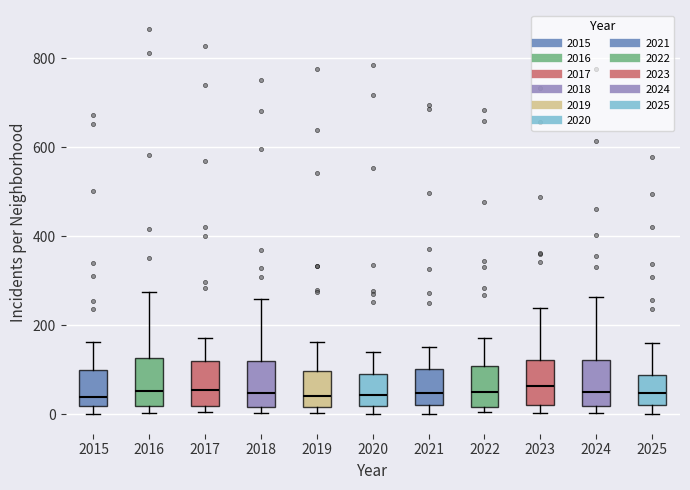

Reading left to right, read every box against the y-axis: the position of its median line, the range the box covers, and the ends of its whiskers. The values are not printed on the chart, so give them approximately, as read against the axis.

2015: median 40, box 20 to 100, whiskers 0 to 160
2016: median 60, box 20 to 120, whiskers 0 to 280
2017: median 60, box 20 to 120, whiskers 0 to 180
2018: median 40, box 20 to 120, whiskers 0 to 260
2019: median 40, box 20 to 100, whiskers 0 to 160
2020: median 40, box 20 to 100, whiskers 0 to 140
2021: median 40, box 20 to 100, whiskers 0 to 160
2022: median 60, box 20 to 100, whiskers 0 to 180
2023: median 60, box 20 to 120, whiskers 0 to 240
2024: median 60, box 20 to 120, whiskers 0 to 260
2025: median 40, box 20 to 80, whiskers 0 to 160